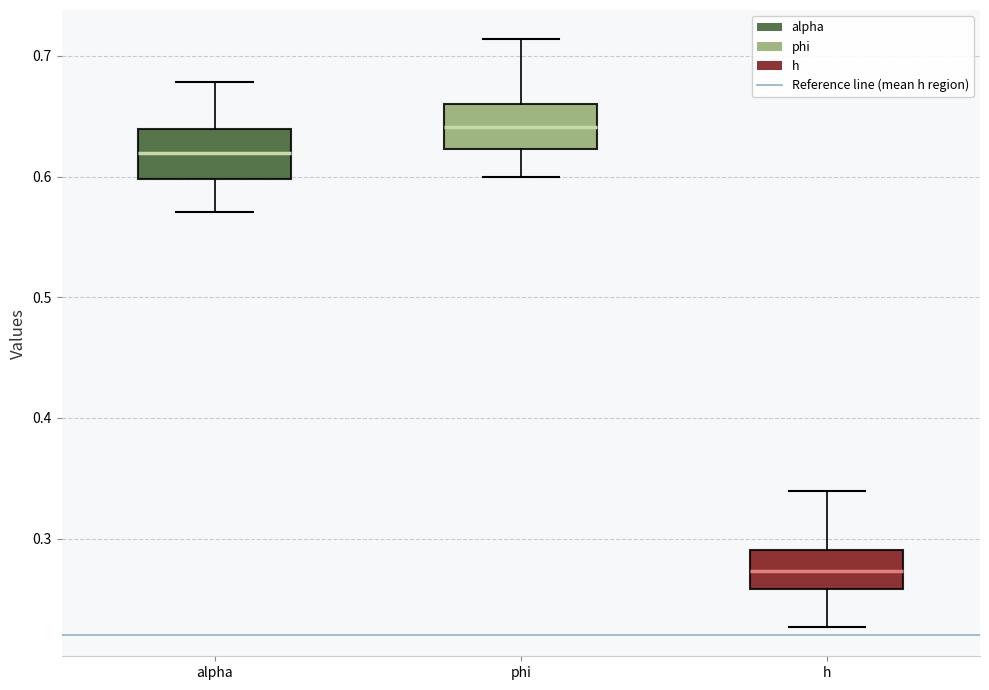

Reading left to right, transcribe this box plot: for each box, give where its median line is, the range the box spans, and where its two whiskers end, as read against the y-axis. The values are not printed on the chart, so give them approximately, as read against the axis.

alpha: median 0.62, box 0.60 to 0.64, whiskers 0.57 to 0.68
phi: median 0.64, box 0.62 to 0.66, whiskers 0.60 to 0.71
h: median 0.27, box 0.26 to 0.29, whiskers 0.23 to 0.34